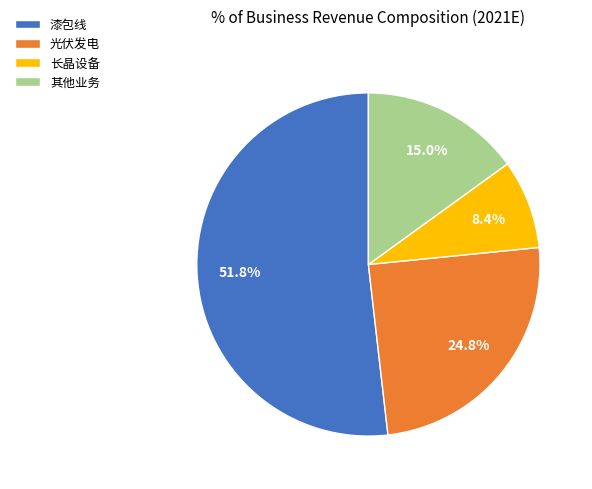

Between 长晶设备 and 漆包线, which is larger?

漆包线